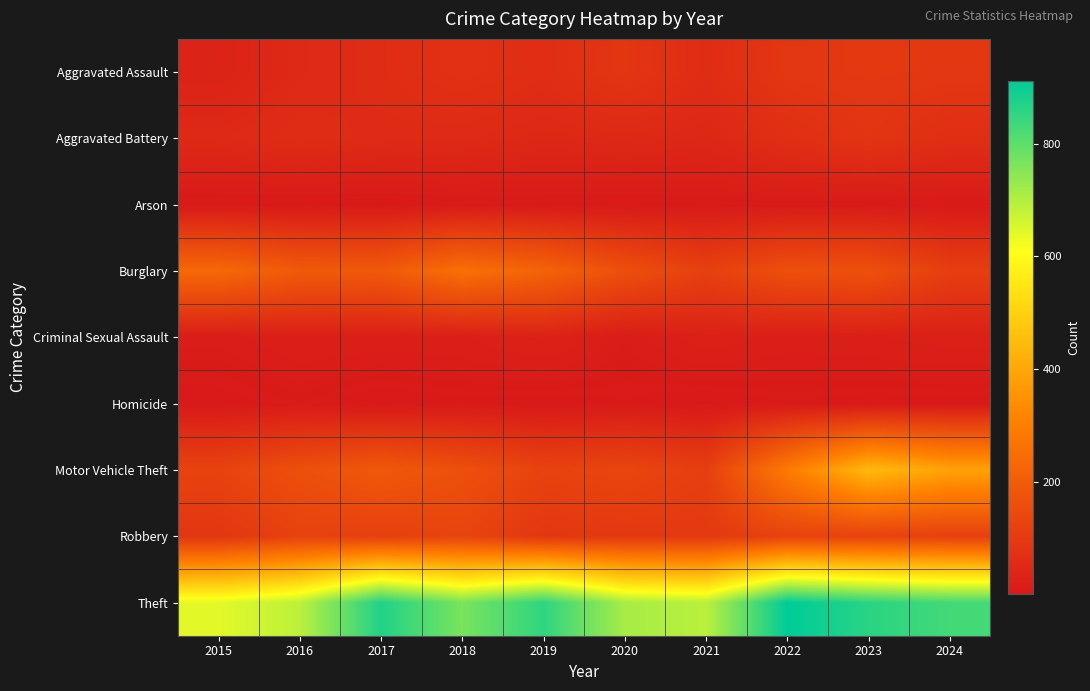

Between 2022 and 2020, which is larger?

2022